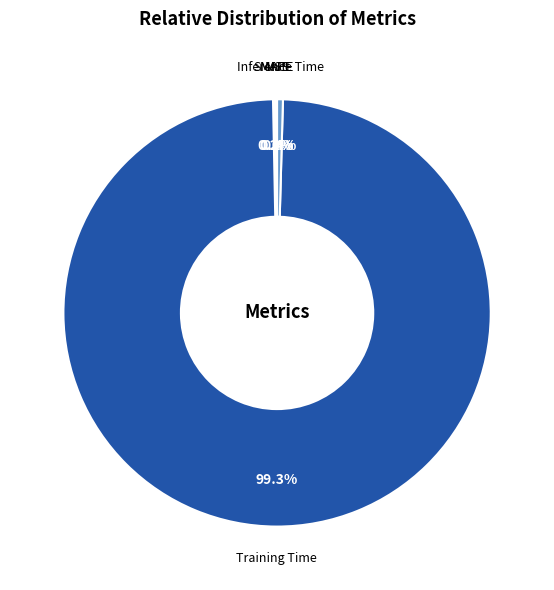

Does Inference Time represent more than half of the total?

No